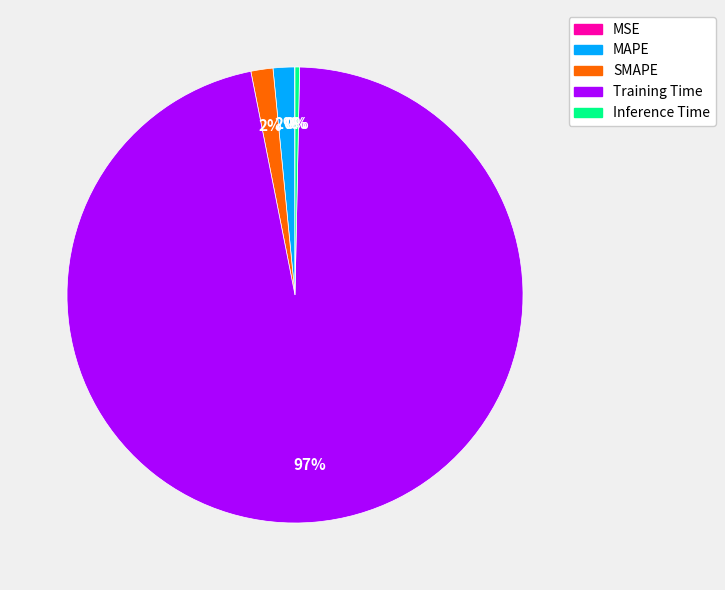

Between Inference Time and SMAPE, which is larger?

SMAPE